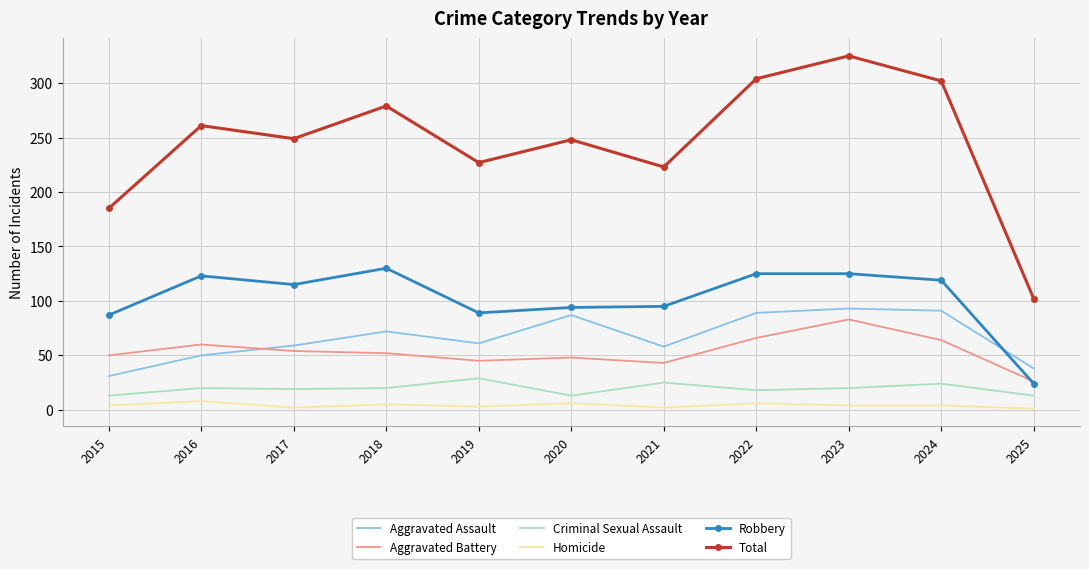

True or false: Aggravated Battery and Aggravated Assault cross at least once.

True